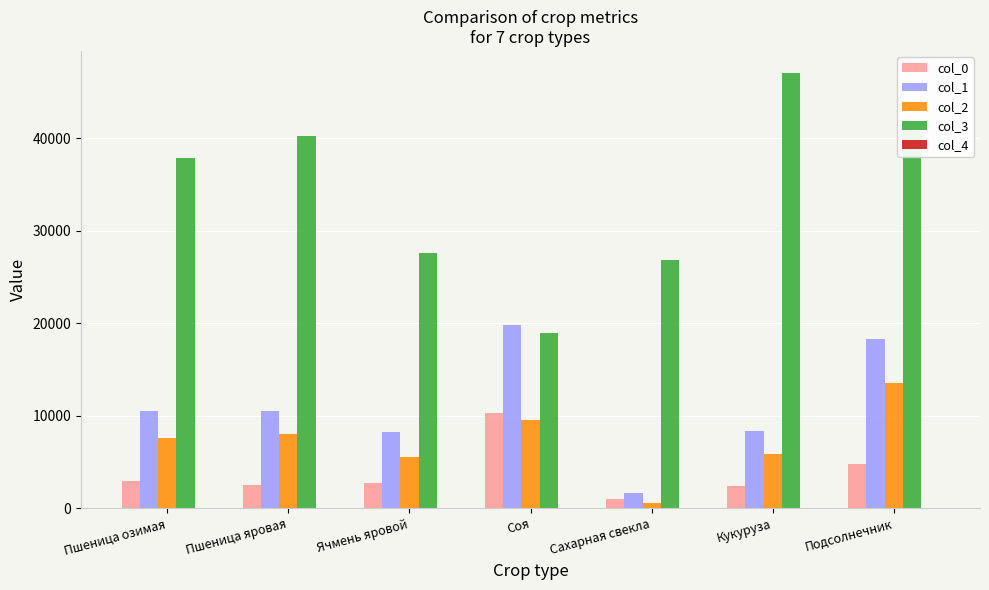

Read the col_1 value at Соя, to the nearest 100.

19800